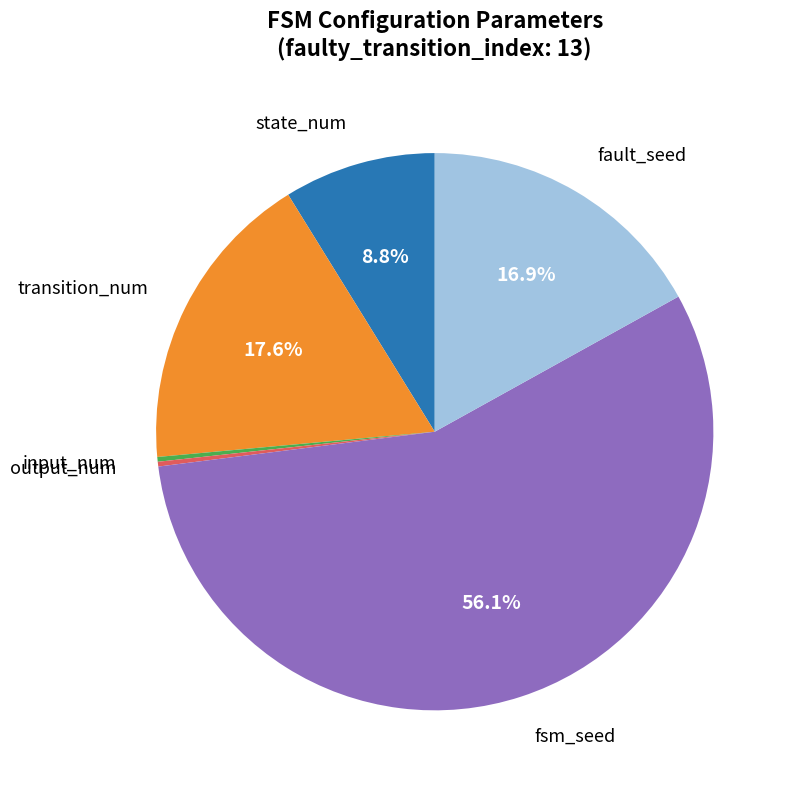

Is there any slice that represents more than half of the pie?

Yes